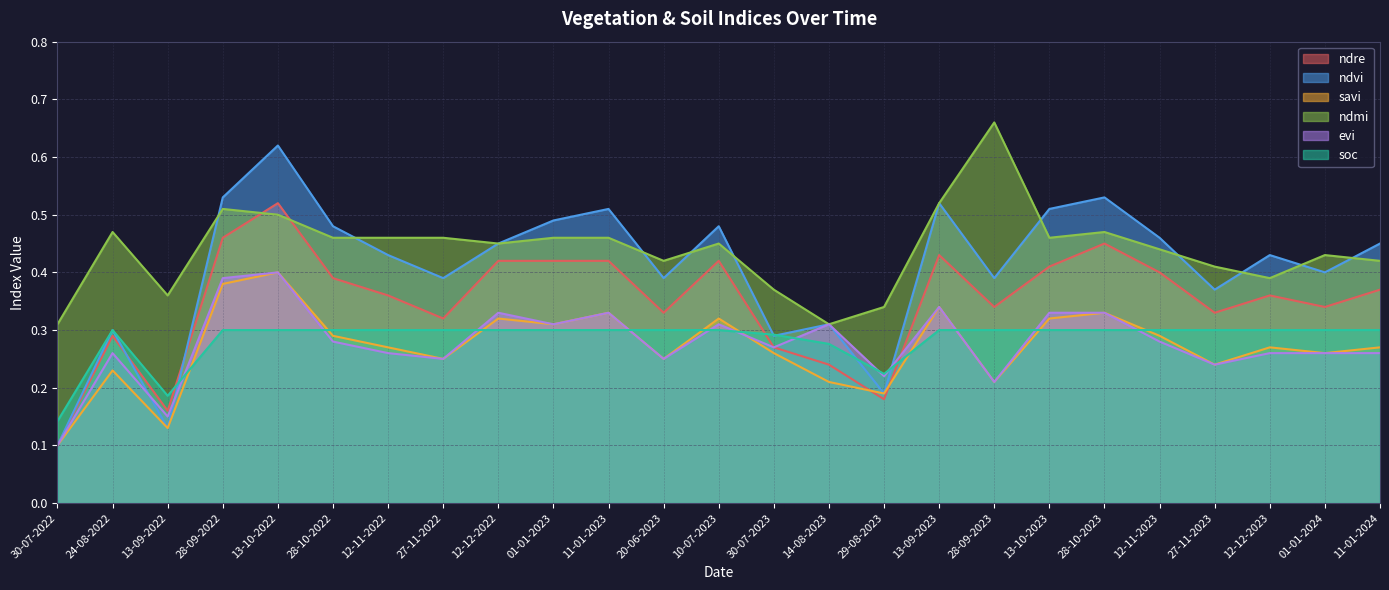

Rank the categories by soc value from highest to lowest.

24-08-2022, 28-09-2022, 13-10-2022, 28-10-2022, 12-11-2022, 27-11-2022, 12-12-2022, 01-01-2023, 11-01-2023, 20-06-2023, 10-07-2023, 13-09-2023, 28-09-2023, 13-10-2023, 28-10-2023, 12-11-2023, 27-11-2023, 12-12-2023, 01-01-2024, 11-01-2024, 30-07-2023, 14-08-2023, 29-08-2023, 13-09-2022, 30-07-2022